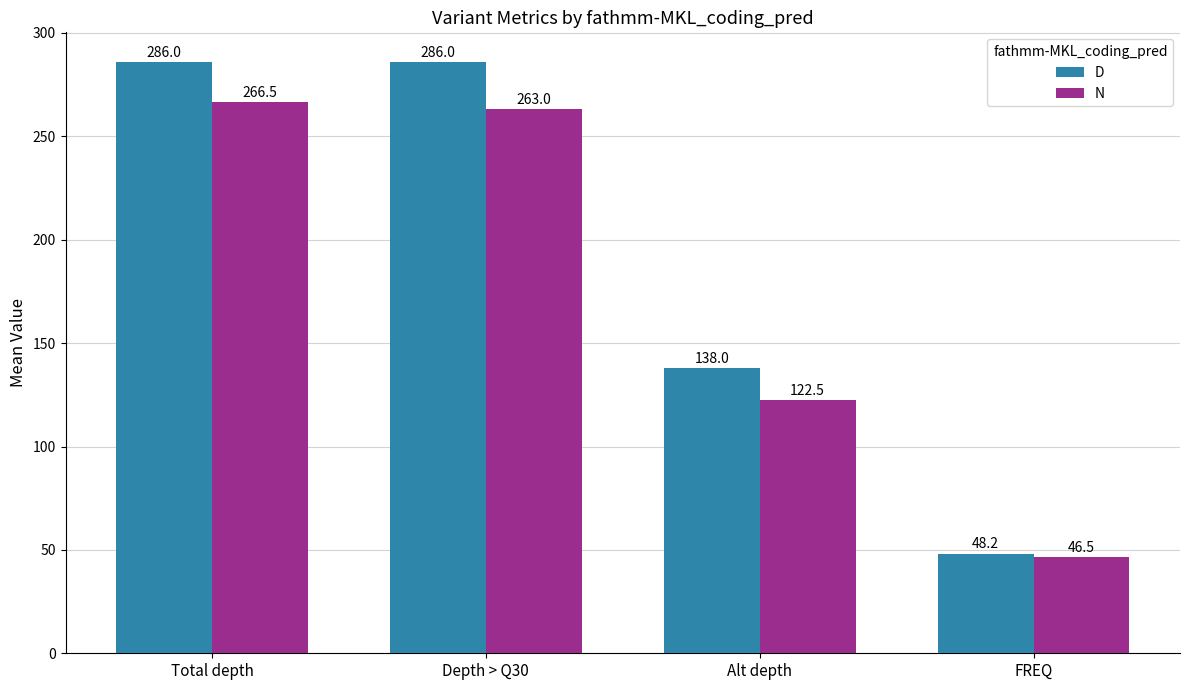

What is the average value of the D series?

189.6